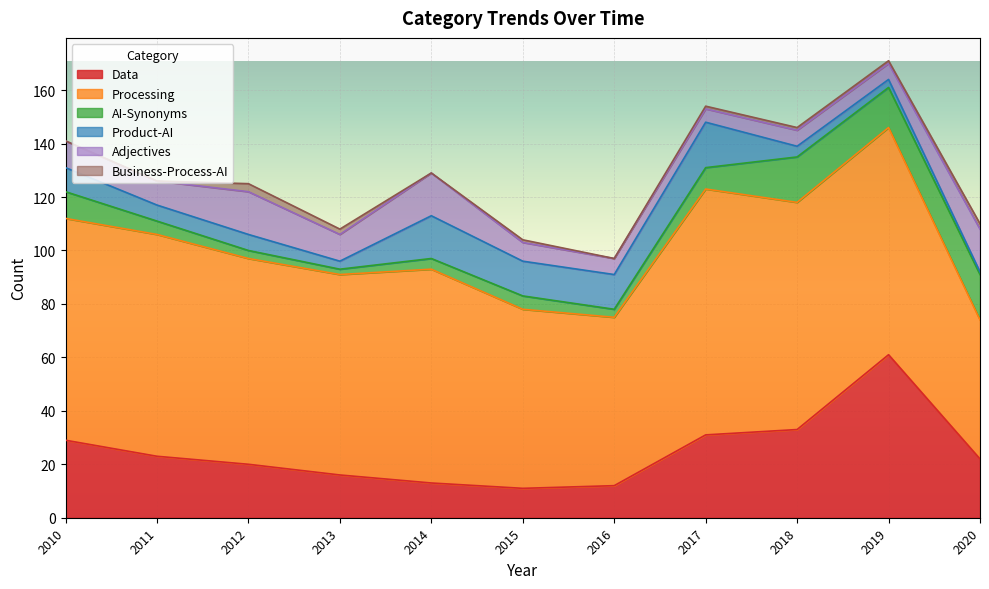

Reading left to right, extract all data points from this chart.

Data: 2010=29	2011=23	2012=20	2013=16	2014=13	2015=11	2016=12	2017=31	2018=33	2019=61	2020=22
Processing: 2010=83	2011=83	2012=77	2013=75	2014=80	2015=67	2016=63	2017=92	2018=85	2019=85	2020=52
AI-Synonyms: 2010=10	2011=5	2012=3	2013=2	2014=4	2015=5	2016=3	2017=8	2018=17	2019=15	2020=17
Product-AI: 2010=9	2011=6	2012=6	2013=3	2014=16	2015=13	2016=13	2017=17	2018=4	2019=3	2020=1
Adjectives: 2010=10	2011=9	2012=16	2013=10	2014=16	2015=7	2016=6	2017=5	2018=6	2019=6	2020=16
Business-Process-AI: 2010=0	2011=0	2012=3	2013=2	2014=0	2015=1	2016=0	2017=1	2018=1	2019=1	2020=2